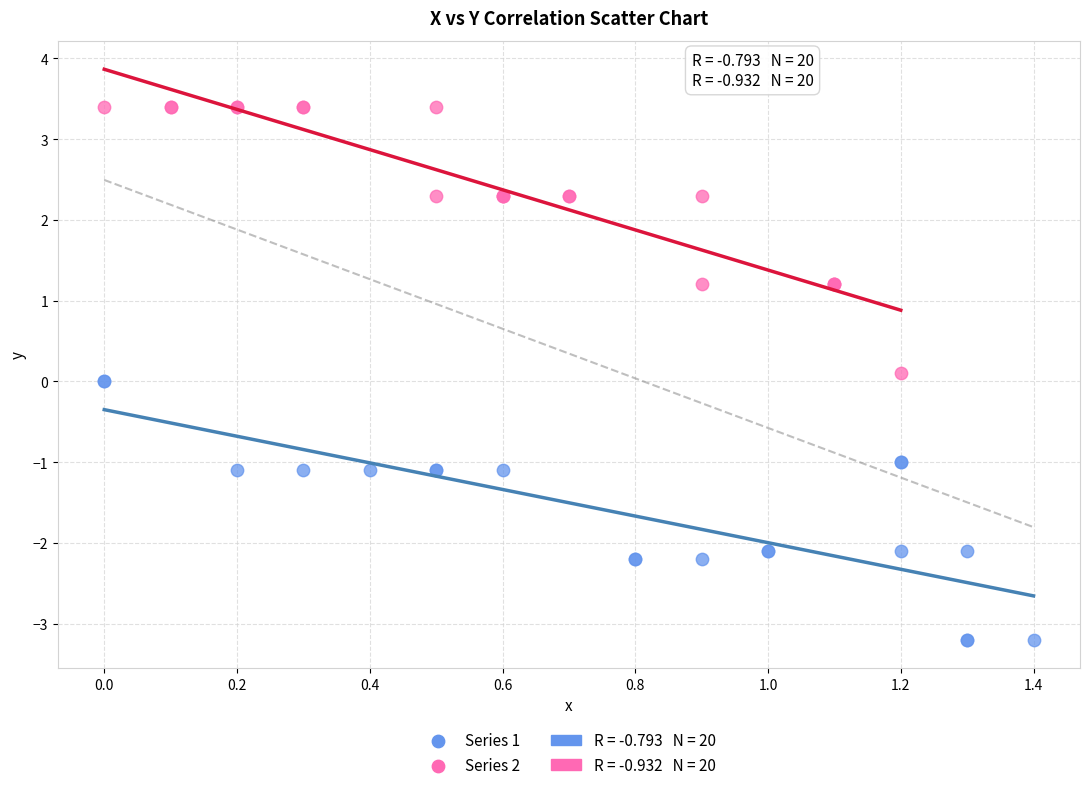

Which series contains the lowest Y value?

Series 1